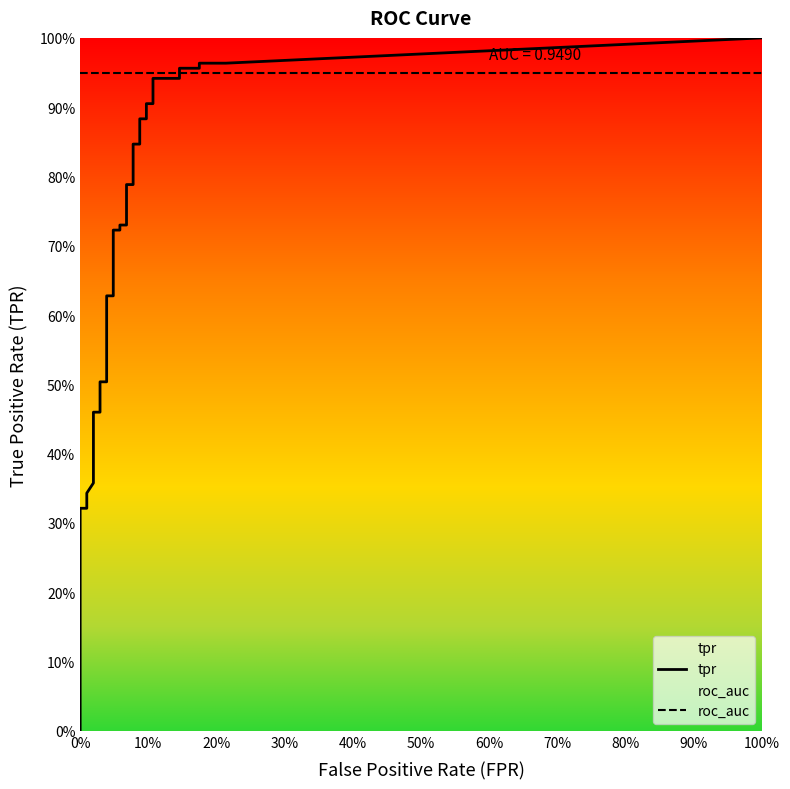

Does the chart display data point markers on the line(s)?

No